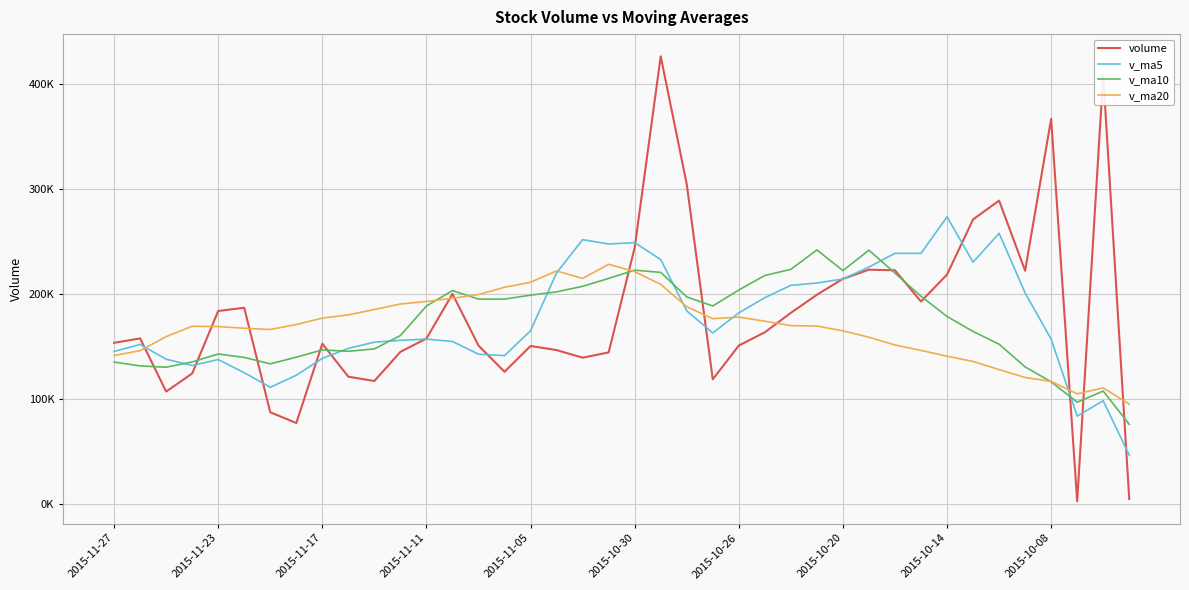

What are all the series names shown in the legend?

volume, v_ma5, v_ma10, v_ma20